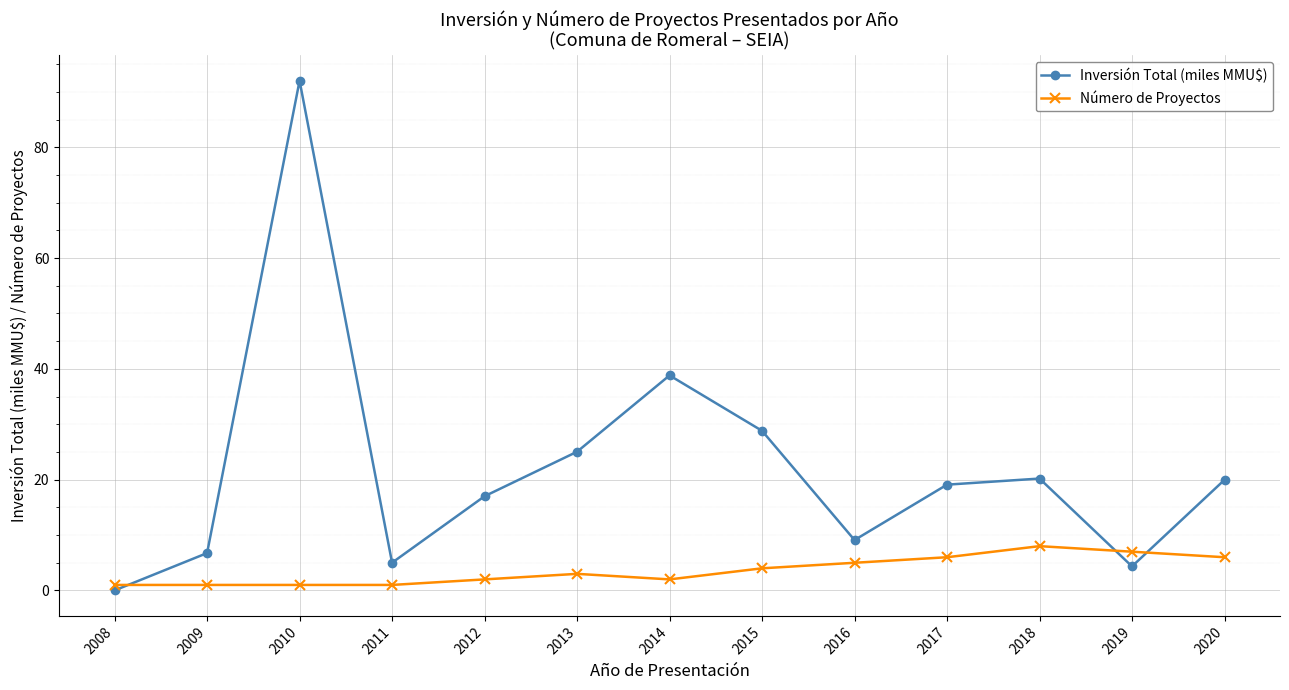

Which series has the largest total across all categories?

Inversión Total (miles MMU$)